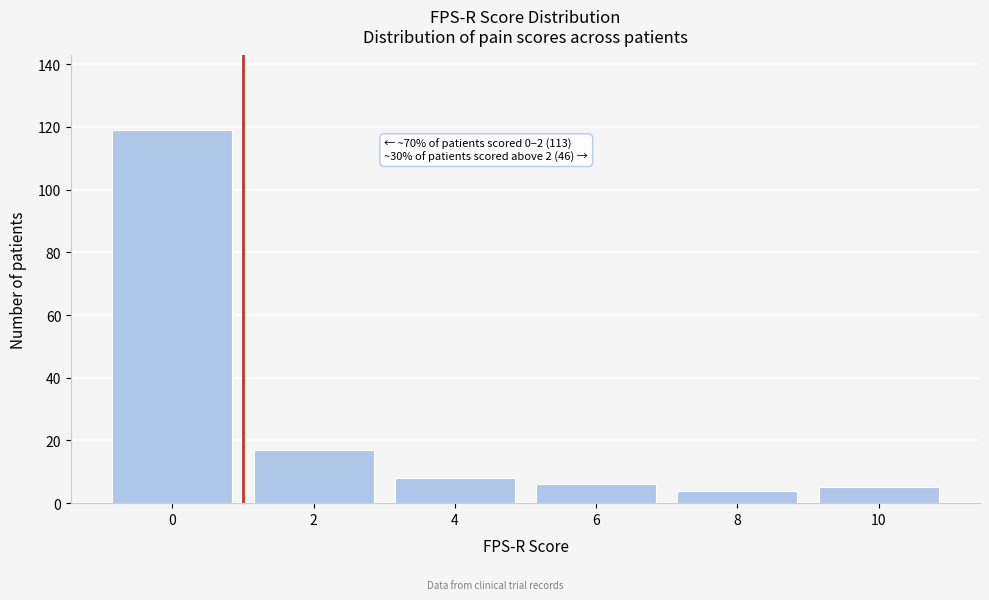

Reading left to right, extract all data points from this chart.

0=119	2=17	4=8	6=6	8=4	10=5